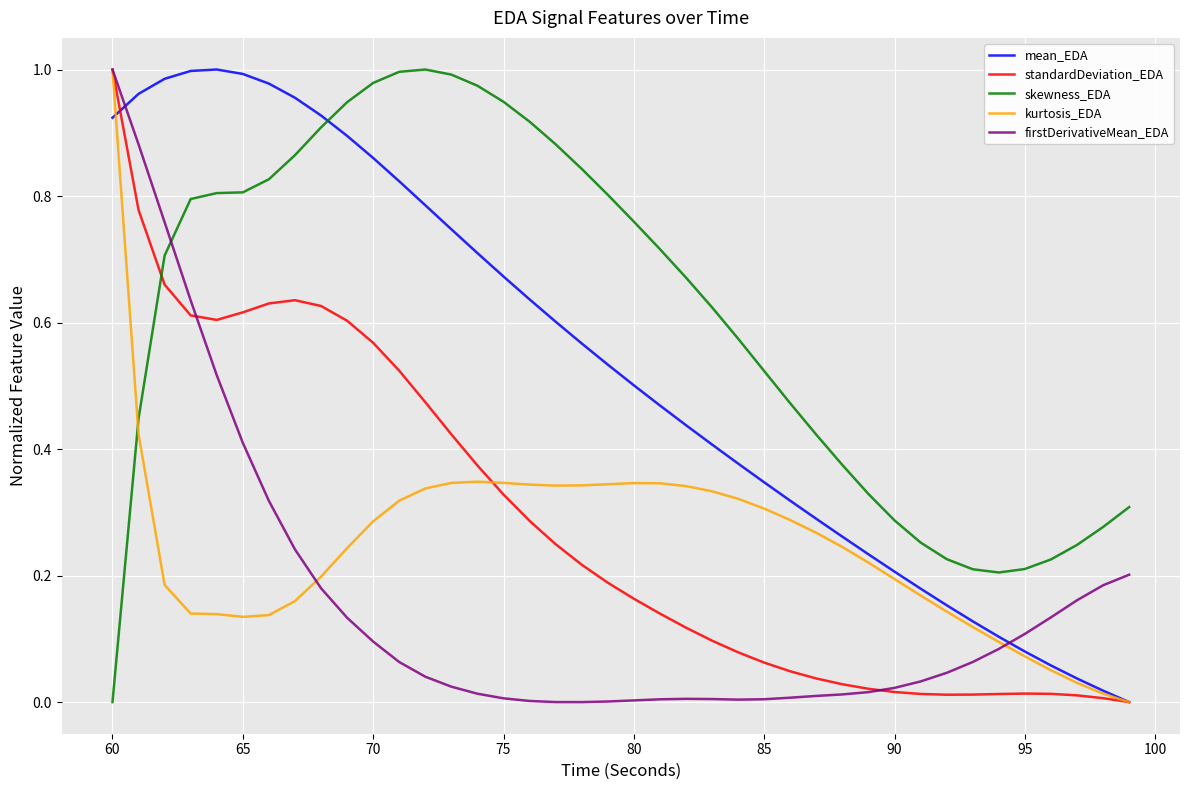

Which series has the largest total across all categories?

skewness_EDA